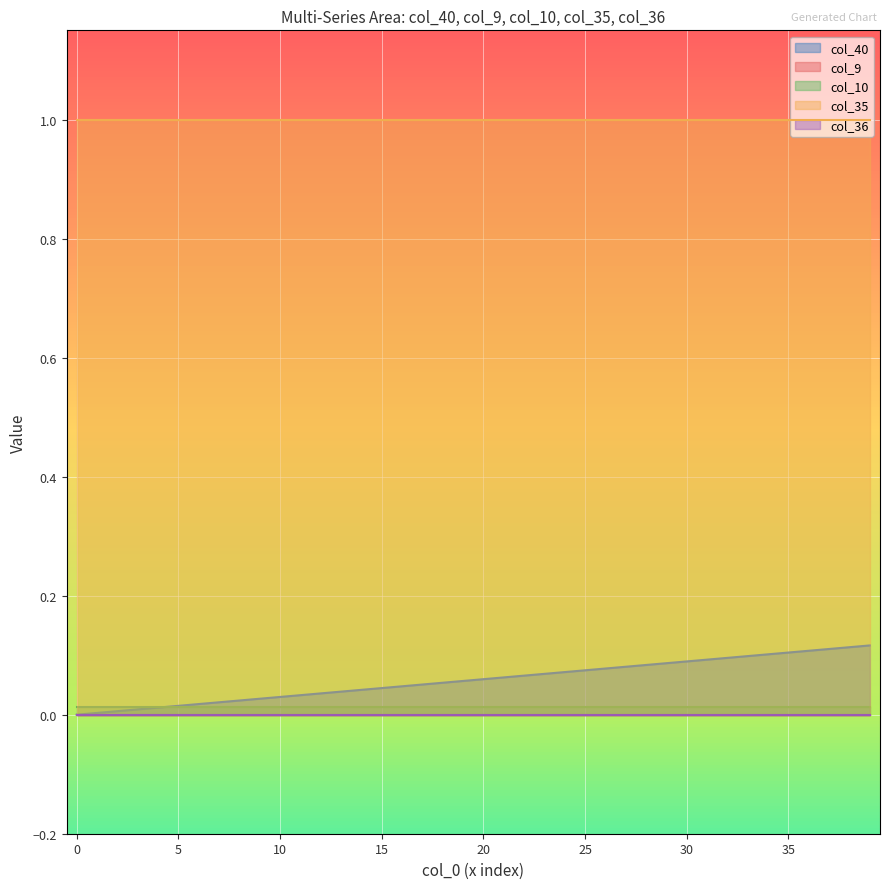

Reading left to right, transcribe all the data shown in this chart.

col_40: 0=0.0	1=0.0	2=0.0	3=0.0	4=0.0	5=0.0	6=0.0	7=0.0	8=0.0	9=0.0	10=0.0	11=0.0	12=0.0	13=0.0	14=0.0	15=0.0	16=0.0	17=0.1	18=0.1	19=0.1	20=0.1	21=0.1	22=0.1	23=0.1	24=0.1	25=0.1	26=0.1	27=0.1	28=0.1	29=0.1	30=0.1	31=0.1	32=0.1	33=0.1	34=0.1	35=0.1	36=0.1	37=0.1	38=0.1	39=0.1
col_9: 0=0.0	1=0.0	2=0.0	3=0.0	4=0.0	5=0.0	6=0.0	7=0.0	8=0.0	9=0.0	10=0.0	11=0.0	12=0.0	13=0.0	14=0.0	15=0.0	16=0.0	17=0.0	18=0.0	19=0.0	20=0.0	21=0.0	22=0.0	23=0.0	24=0.0	25=0.0	26=0.0	27=0.0	28=0.0	29=0.0	30=0.0	31=0.0	32=0.0	33=0.0	34=0.0	35=0.0	36=0.0	37=0.0	38=0.0	39=0.0
col_10: 0=0.0	1=0.0	2=0.0	3=0.0	4=0.0	5=0.0	6=0.0	7=0.0	8=0.0	9=0.0	10=0.0	11=0.0	12=0.0	13=0.0	14=0.0	15=0.0	16=0.0	17=0.0	18=0.0	19=0.0	20=0.0	21=0.0	22=0.0	23=0.0	24=0.0	25=0.0	26=0.0	27=0.0	28=0.0	29=0.0	30=0.0	31=0.0	32=0.0	33=0.0	34=0.0	35=0.0	36=0.0	37=0.0	38=0.0	39=0.0
col_35: 0=1.0	1=1.0	2=1.0	3=1.0	4=1.0	5=1.0	6=1.0	7=1.0	8=1.0	9=1.0	10=1.0	11=1.0	12=1.0	13=1.0	14=1.0	15=1.0	16=1.0	17=1.0	18=1.0	19=1.0	20=1.0	21=1.0	22=1.0	23=1.0	24=1.0	25=1.0	26=1.0	27=1.0	28=1.0	29=1.0	30=1.0	31=1.0	32=1.0	33=1.0	34=1.0	35=1.0	36=1.0	37=1.0	38=1.0	39=1.0
col_36: 0=0.0	1=0.0	2=0.0	3=0.0	4=0.0	5=0.0	6=0.0	7=0.0	8=0.0	9=0.0	10=0.0	11=0.0	12=0.0	13=0.0	14=0.0	15=0.0	16=0.0	17=0.0	18=0.0	19=0.0	20=0.0	21=0.0	22=0.0	23=0.0	24=0.0	25=0.0	26=0.0	27=0.0	28=0.0	29=0.0	30=0.0	31=0.0	32=0.0	33=0.0	34=0.0	35=0.0	36=0.0	37=0.0	38=0.0	39=0.0